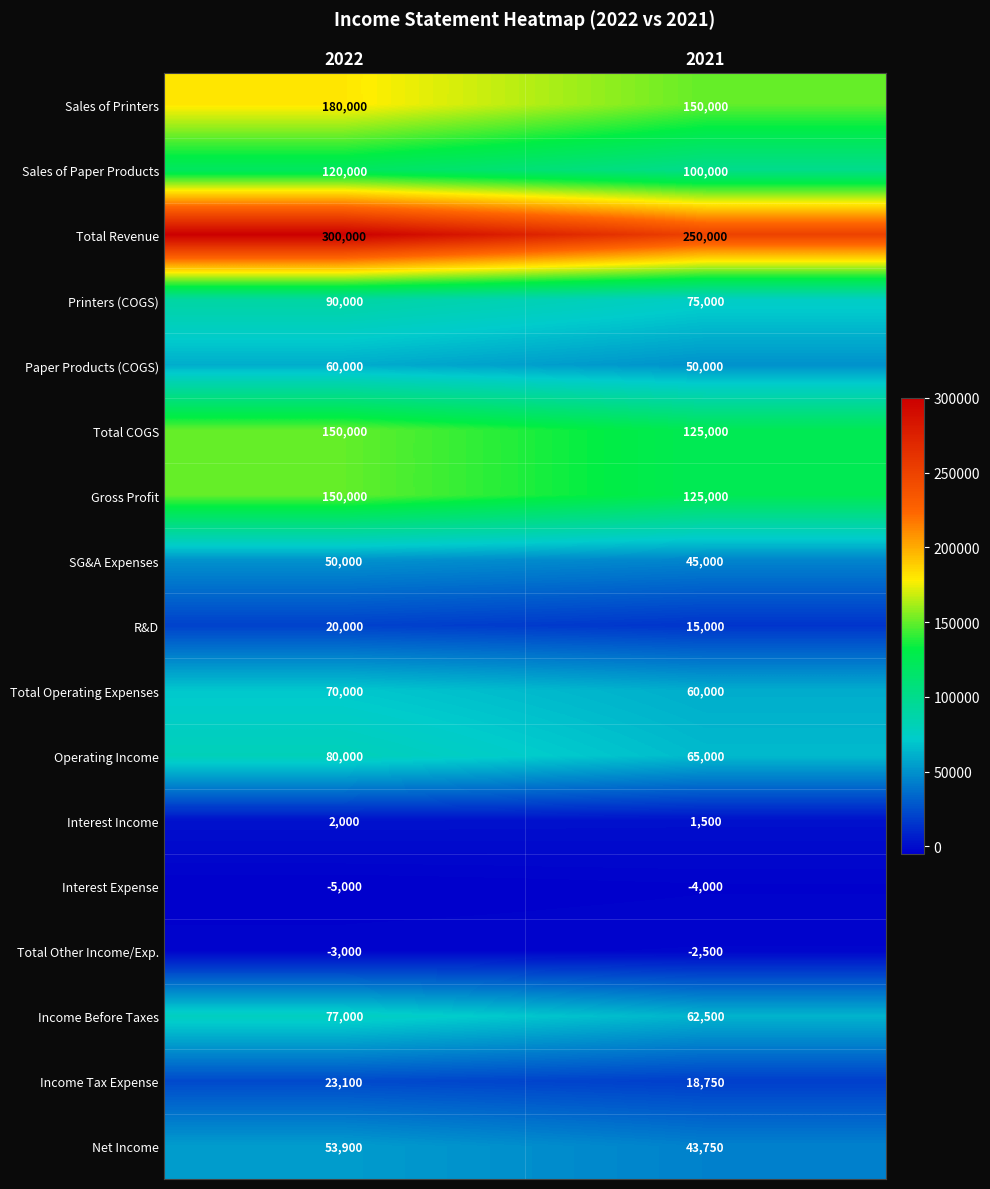

List the labels in order of Printers (COGS) value, smallest first.

2021, 2022